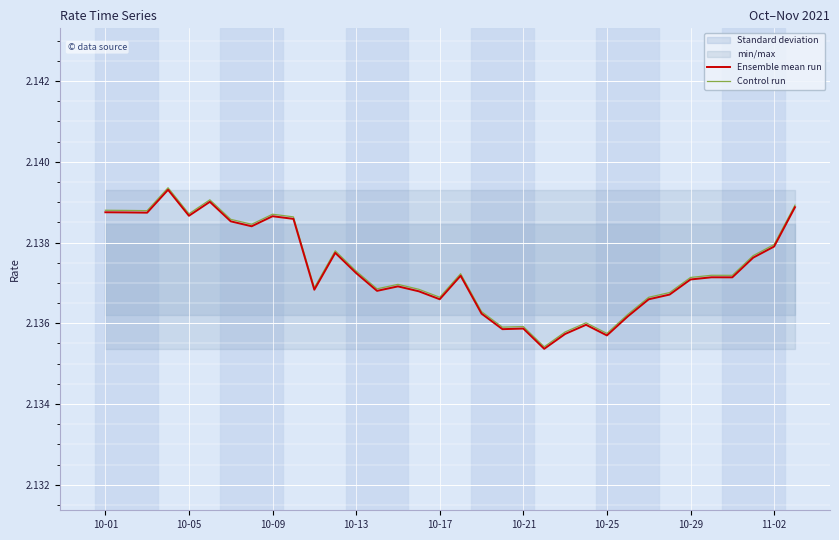

True or false: Ensemble mean run and Control run intersect in this chart.

False